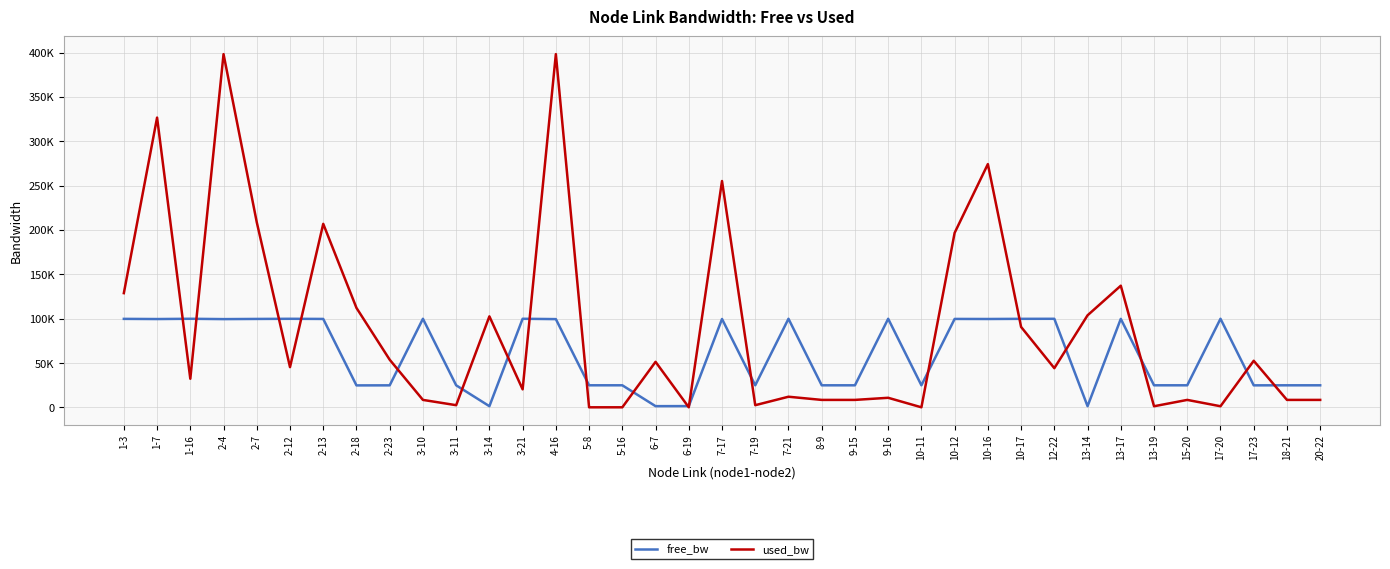

At how many categories does at least one series exceed 319331?

3